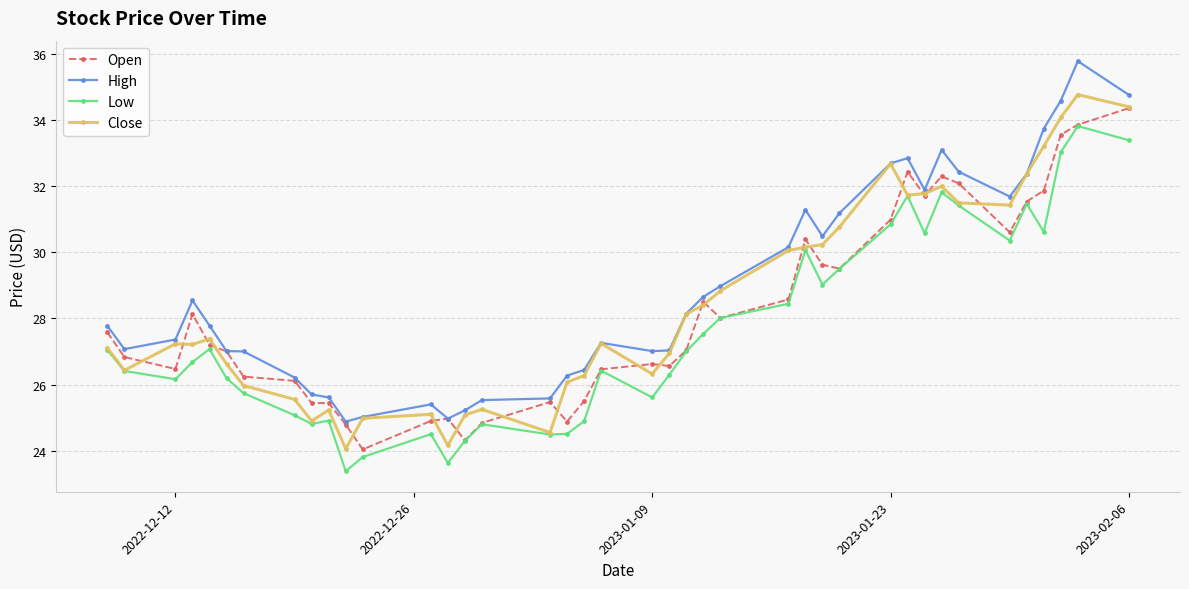

At how many categories does at least one series exceed 23?

40